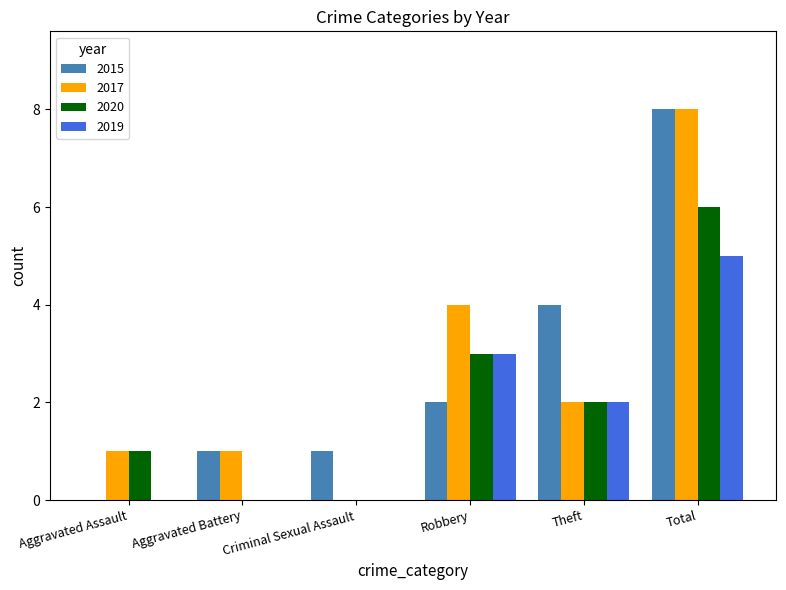

At which category is the sum across all series the highest?

Total